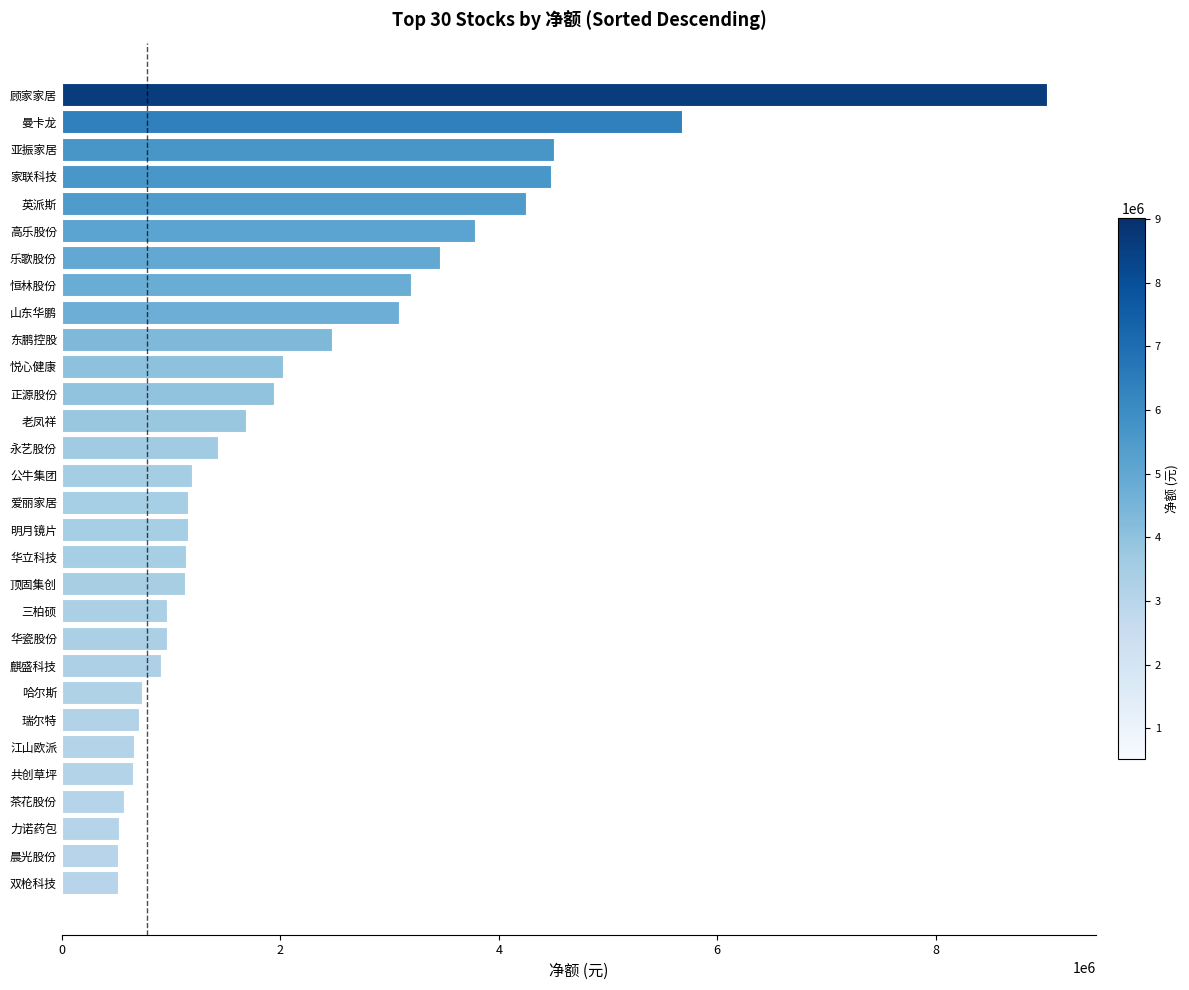

How many series are shown in this chart?

1